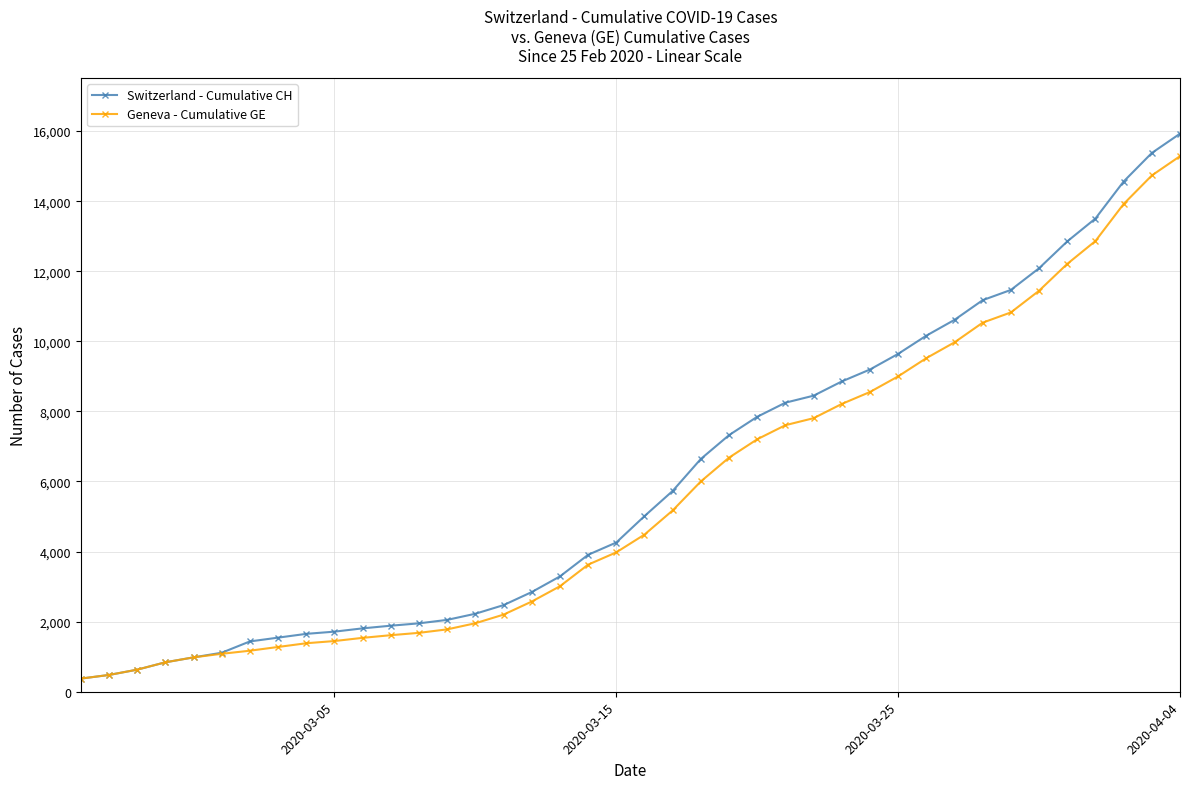

What are all the series names shown in the legend?

Switzerland - Cumulative CH, Geneva - Cumulative GE